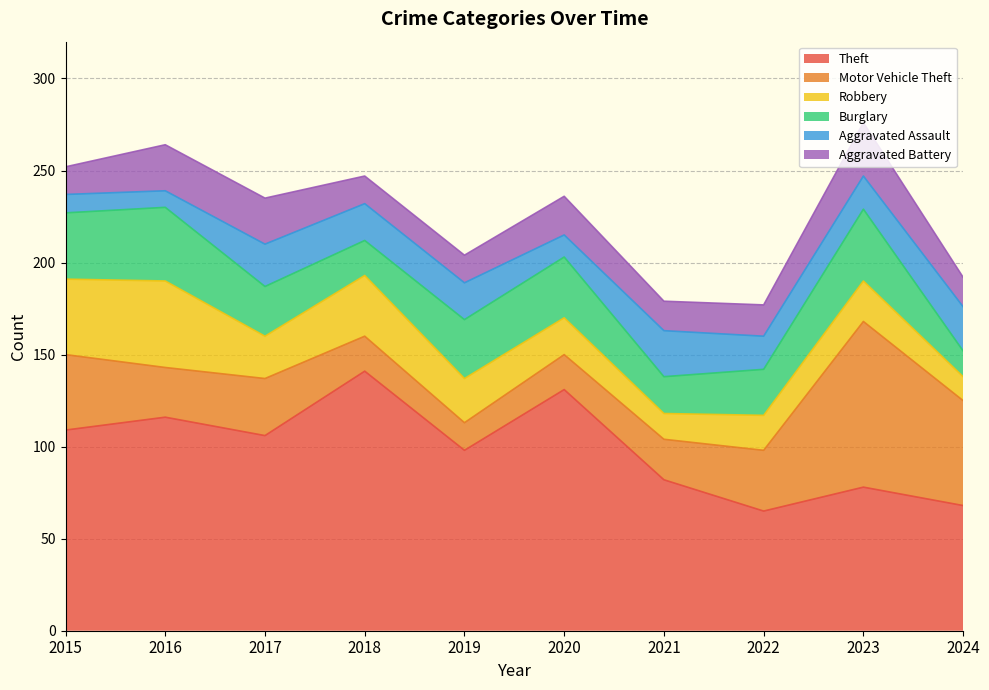

Where does the Aggravated Assault series first go above 20?

2017